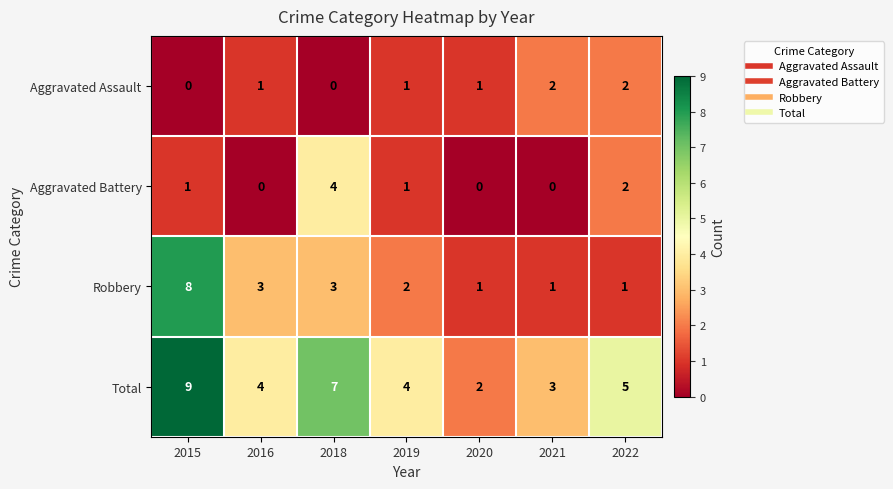

Reading left to right, extract all data points from this chart.

Aggravated Assault: 2015=0	2016=1	2018=0	2019=1	2020=1	2021=2	2022=2
Aggravated Battery: 2015=1	2016=0	2018=4	2019=1	2020=0	2021=0	2022=2
Robbery: 2015=8	2016=3	2018=3	2019=2	2020=1	2021=1	2022=1
Total: 2015=9	2016=4	2018=7	2019=4	2020=2	2021=3	2022=5